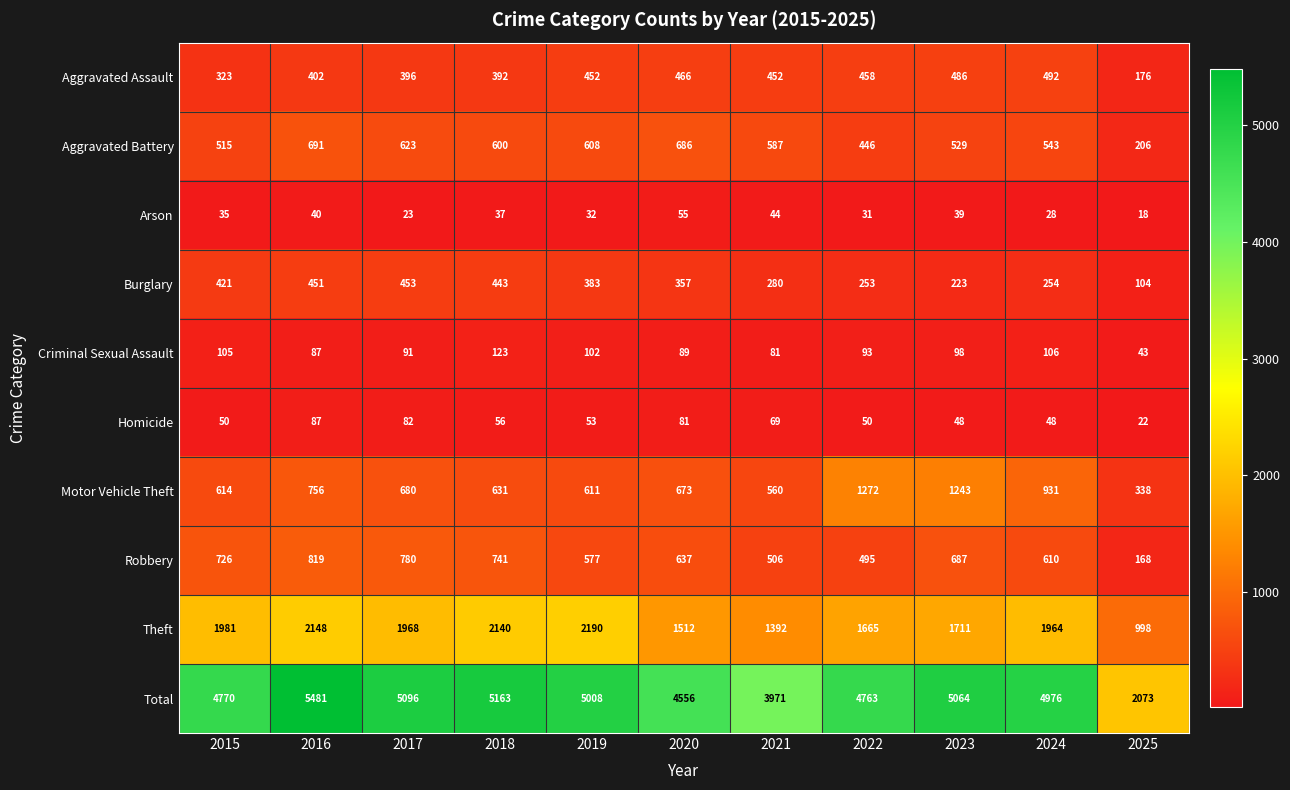

At how many categories does at least one series exceed 4320?

9